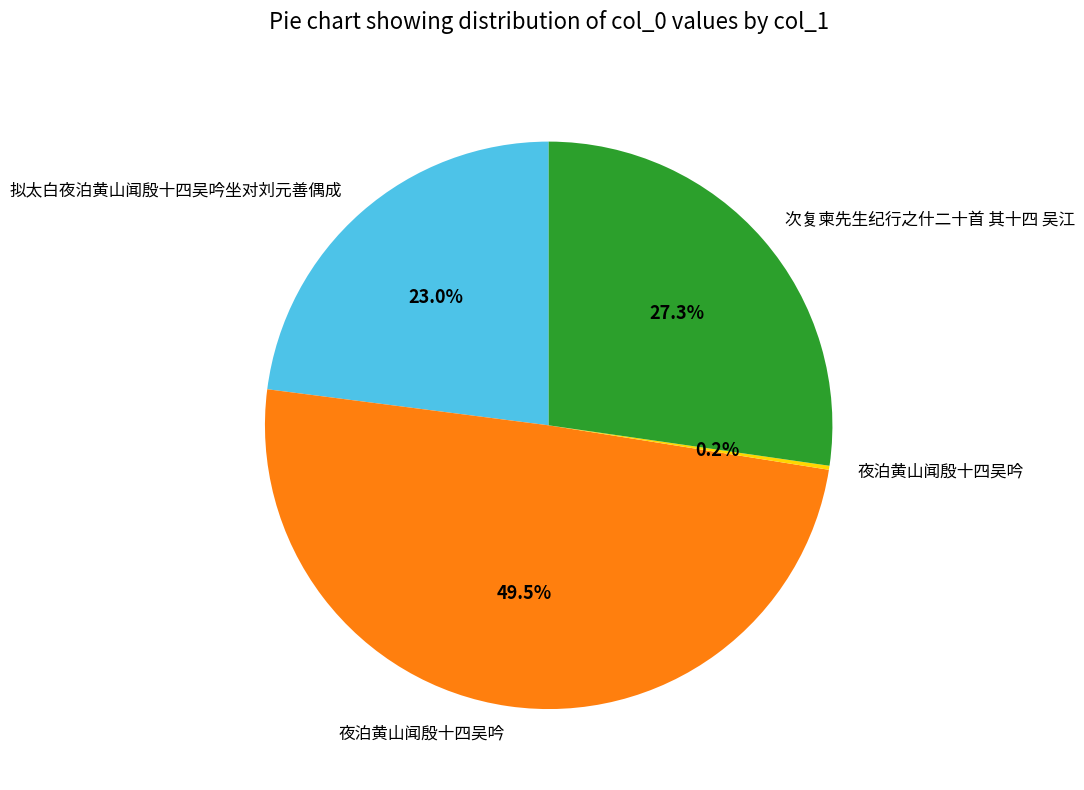

Does any single category account for the majority?

No